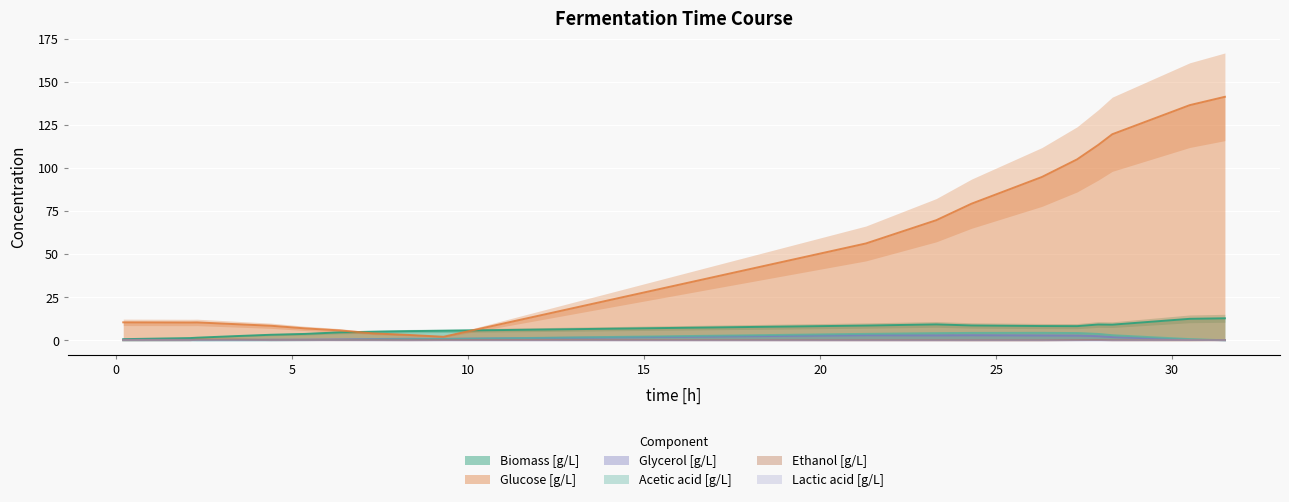

At which category is the sum across all series the highest?

18